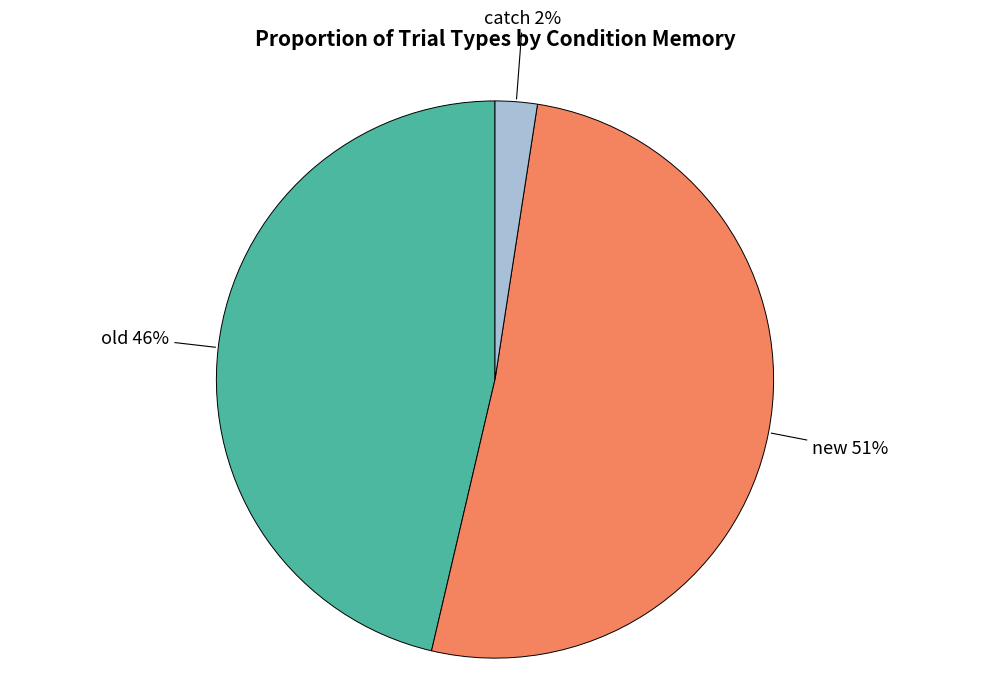

Does any single category account for the majority?

Yes